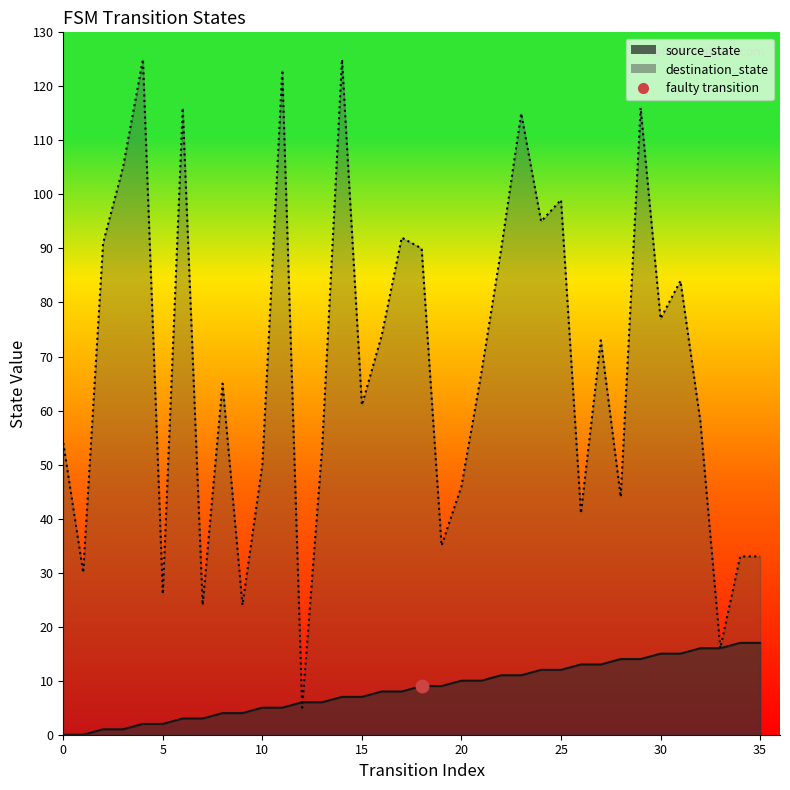

Is the value of destination_state at 10 greater than the value of source_state at 12?

Yes